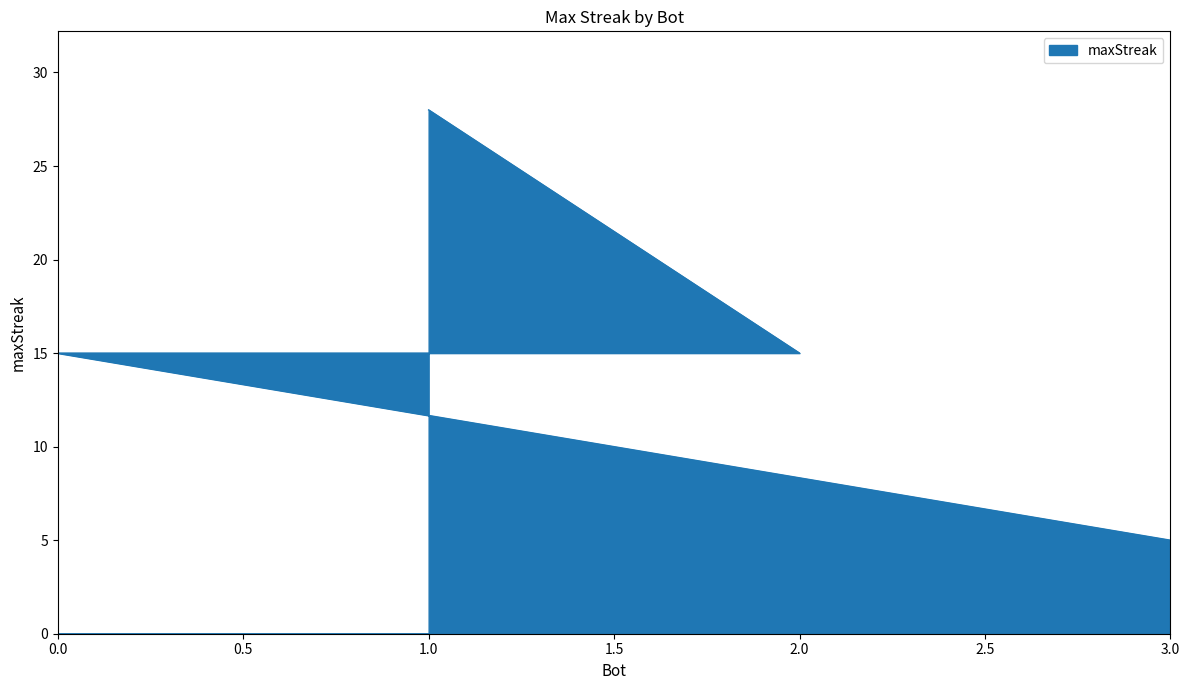

True or false: there are more than 0 points higher than both neighbors.

False